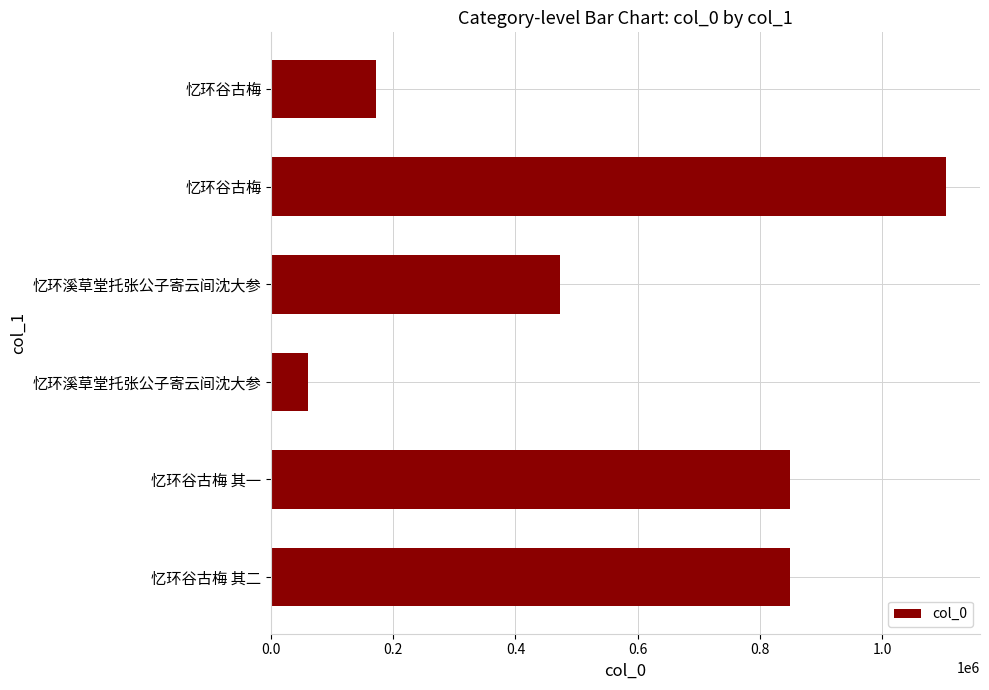

How many data points does each series have?

6